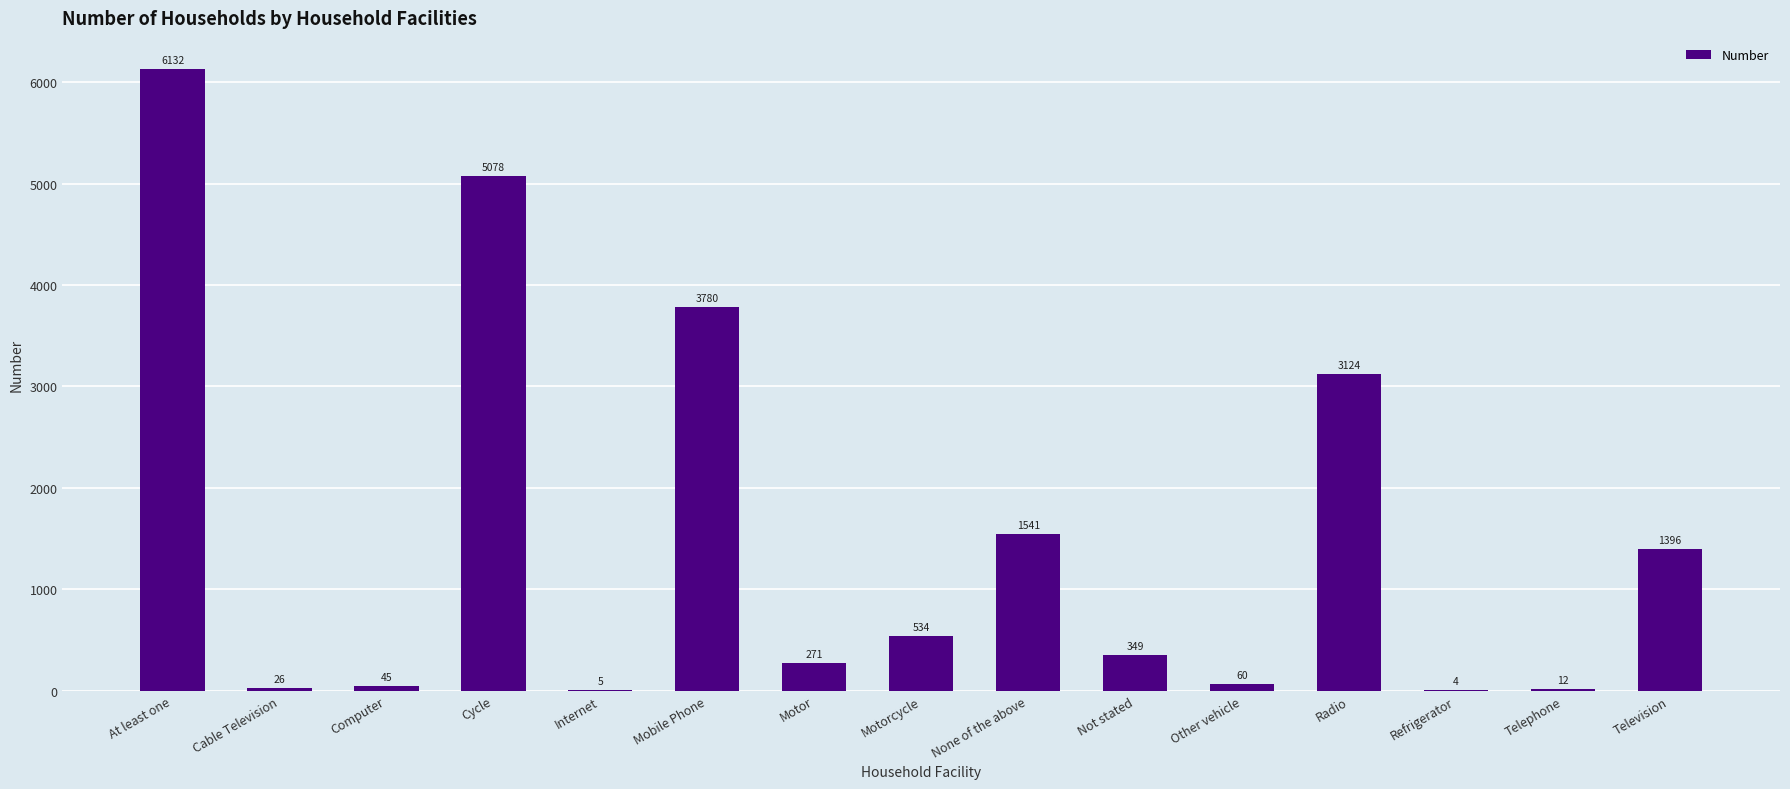

Which category has the highest value across all series?

At least one